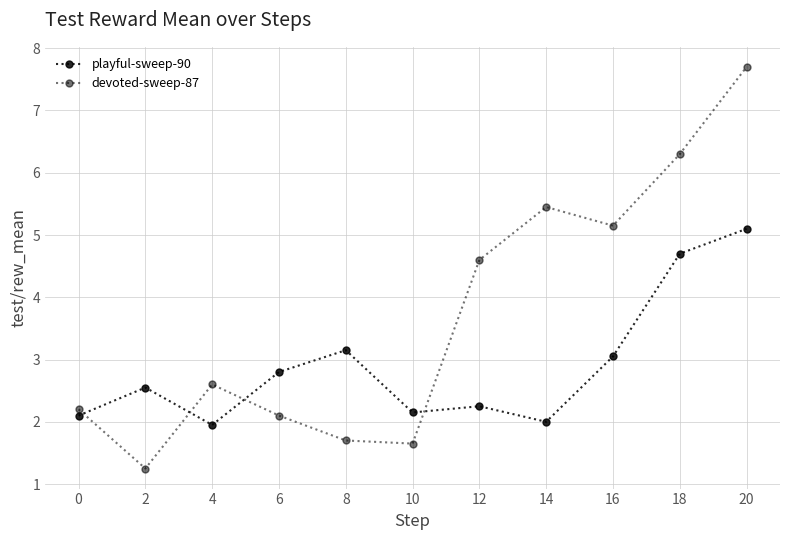

True or false: playful-sweep-90 has a value of 2.1 at 10.

True